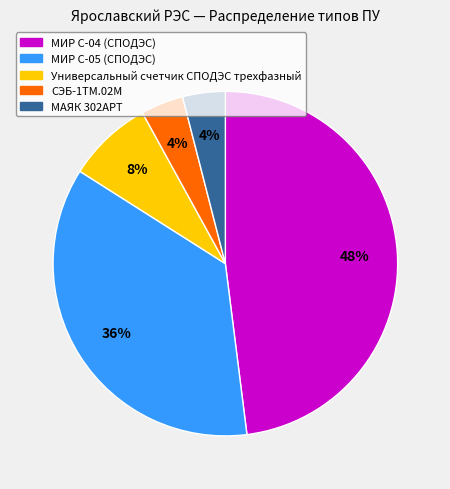

Which category has the biggest portion of the pie?

МИР С-04 (СПОДЭС)